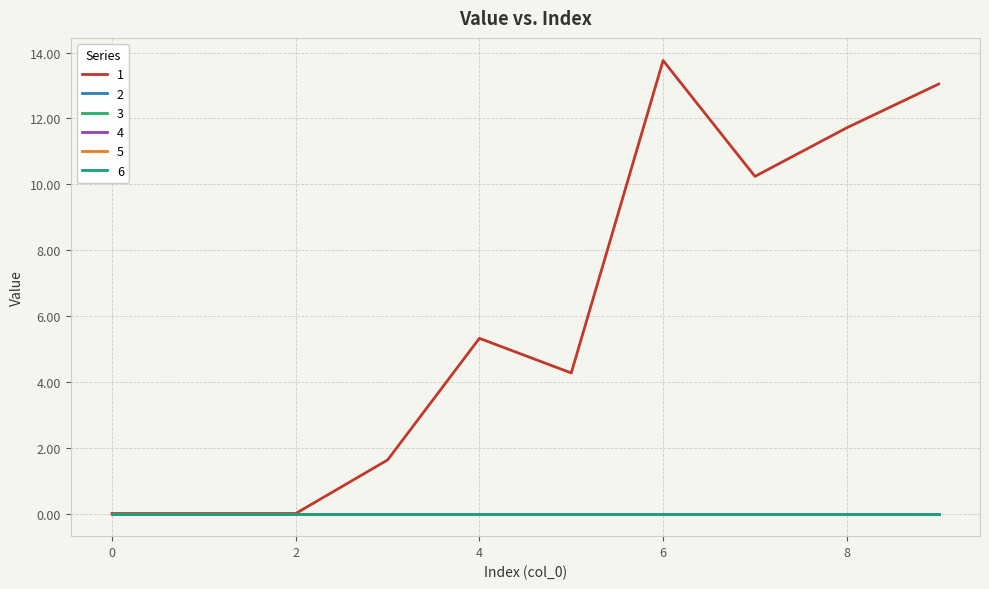

True or false: 6 and 3 cross at least once.

False